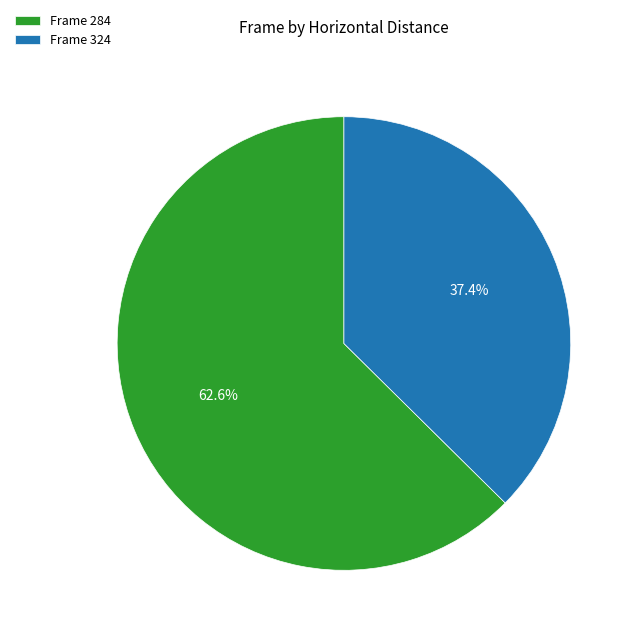

Which slice represents more than half of the pie?

Frame 284